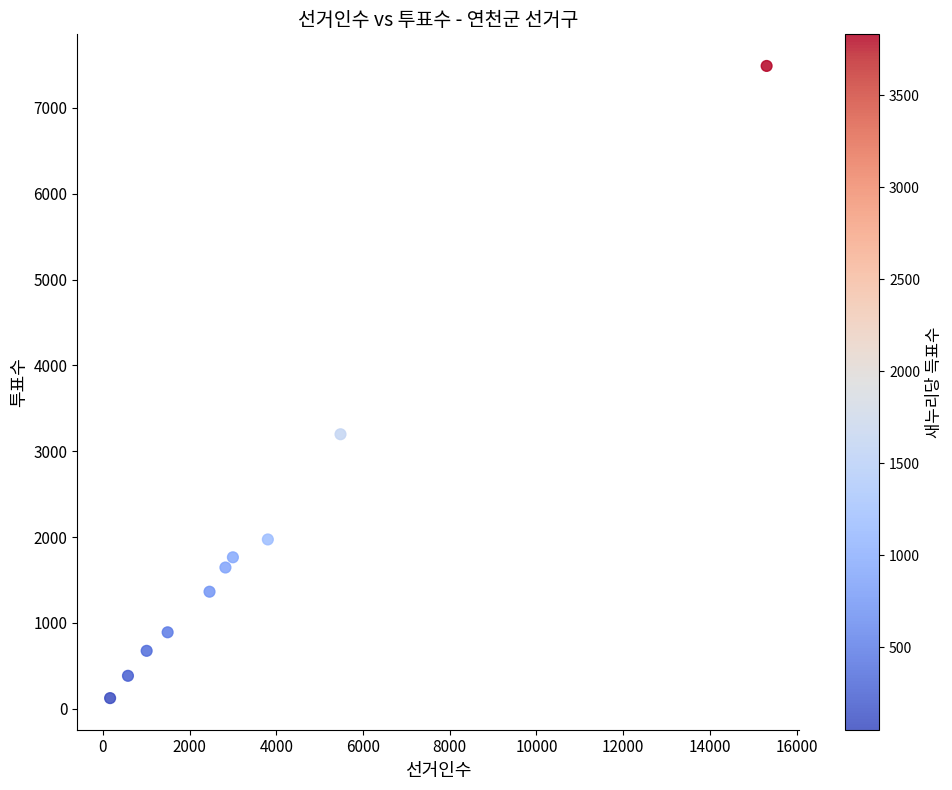

What is the range of X values (max minus min)?

15142